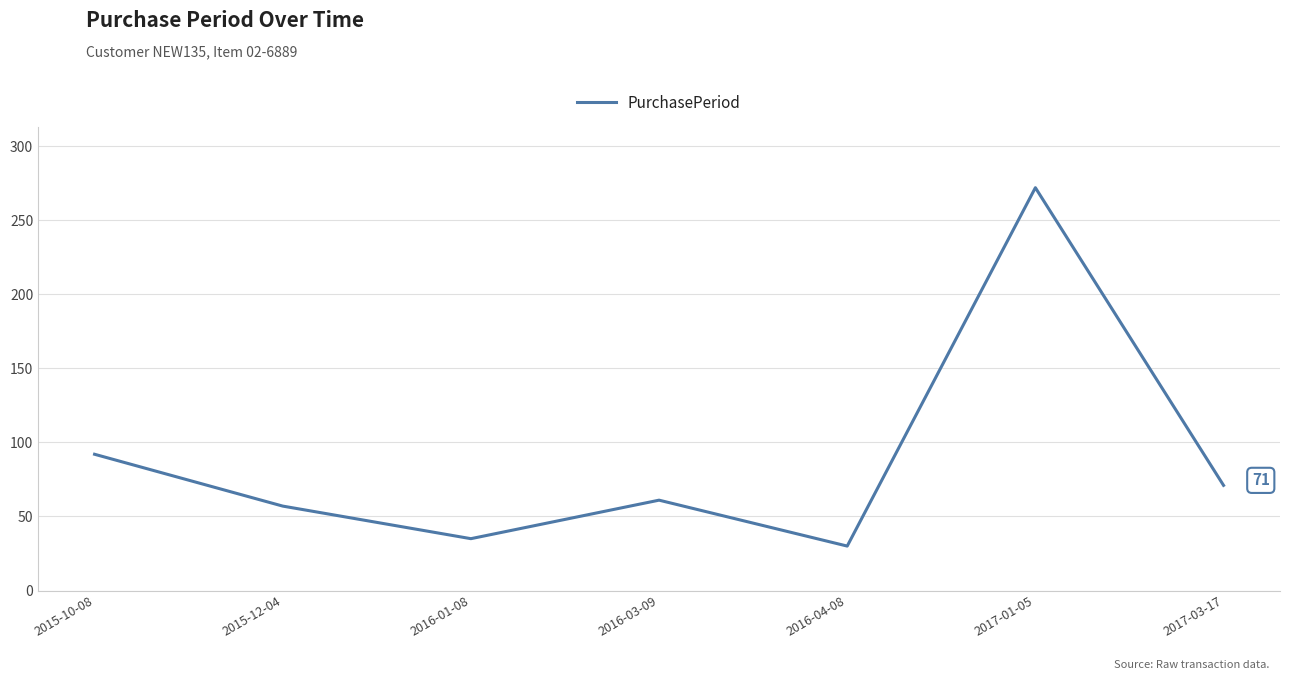

What is the minimum value shown in the chart?

30